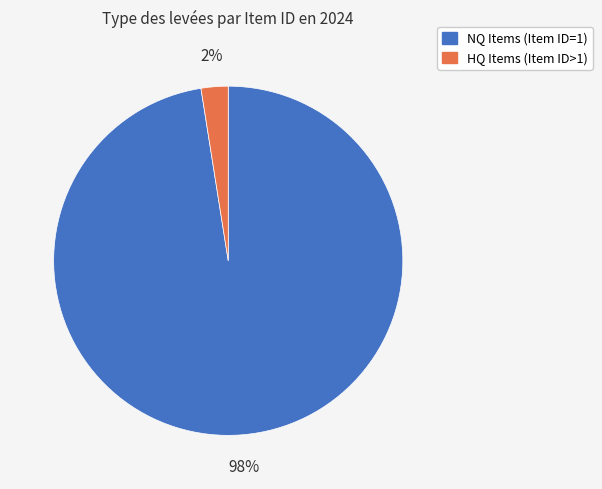

Does any single category account for the majority?

Yes